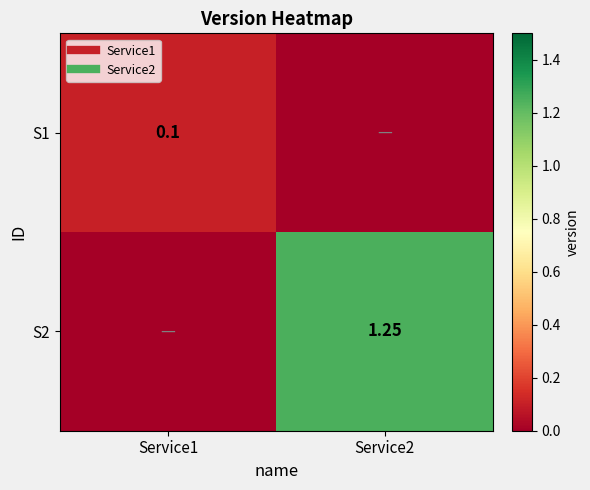

List the series in order of their overall mean, highest first.

S2, S1